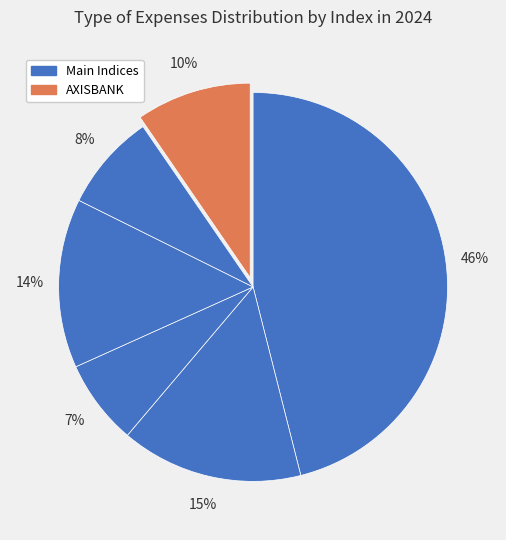

How many segments does this pie chart have?

6